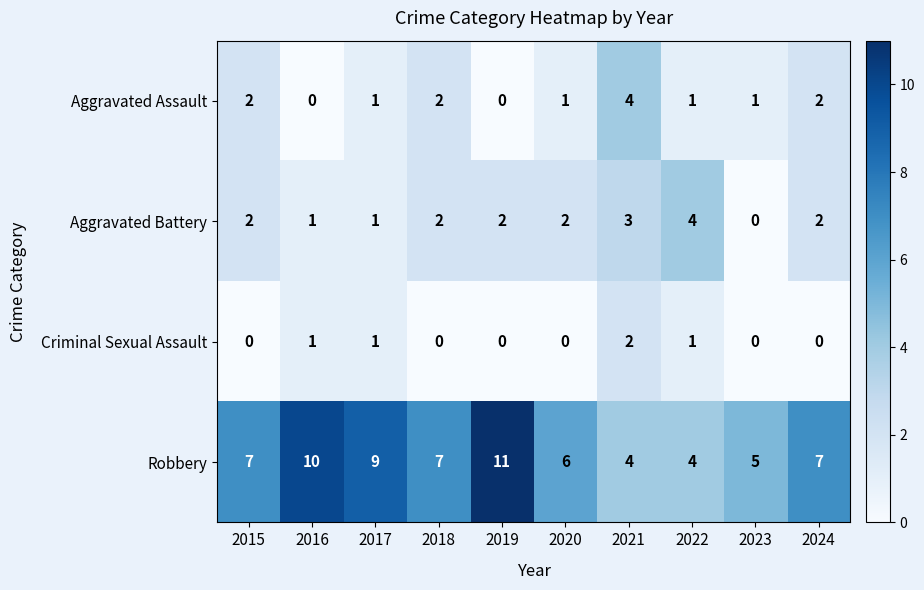

Which category has the highest value in the Aggravated Battery series?

2022